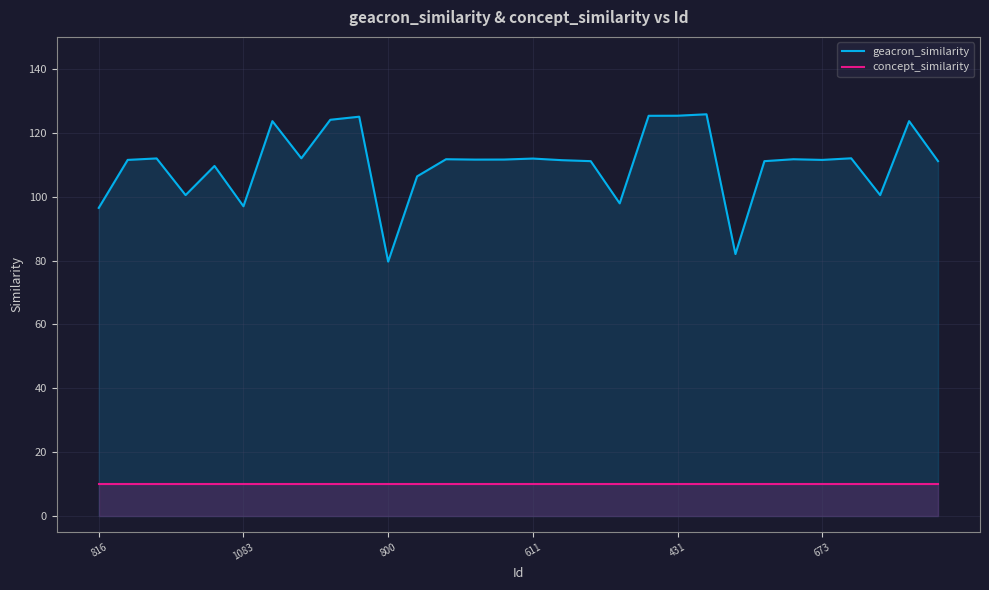

The concept_similarity series shows 10.0 at 17. True or false?

True